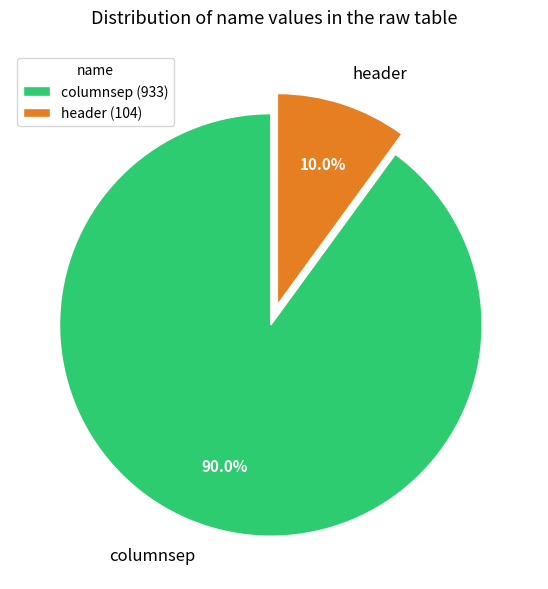

What is the ratio of the value at header to the value at columnsep?

0.1